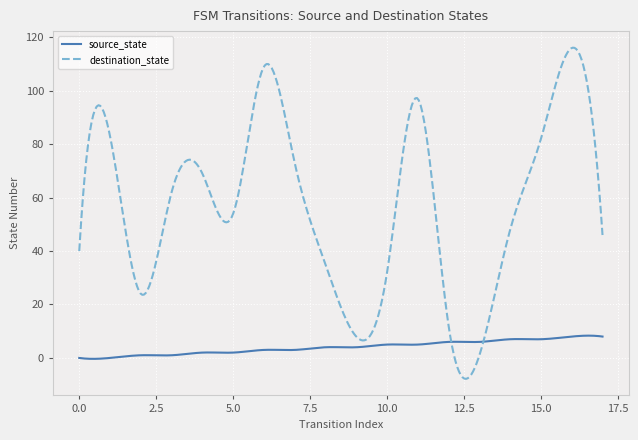

How many lines are shown in the chart?

2